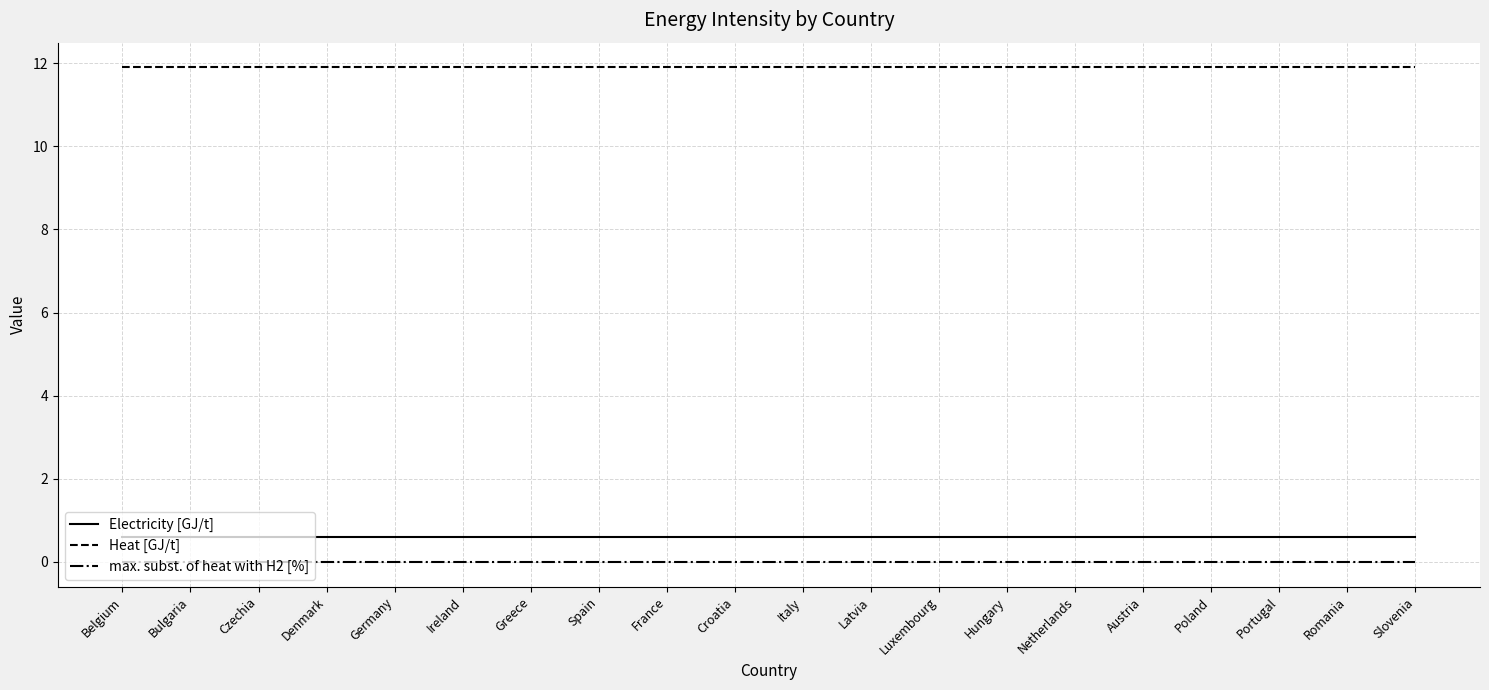

What value does the Heat [GJ/t] series have at Hungary?

11.9